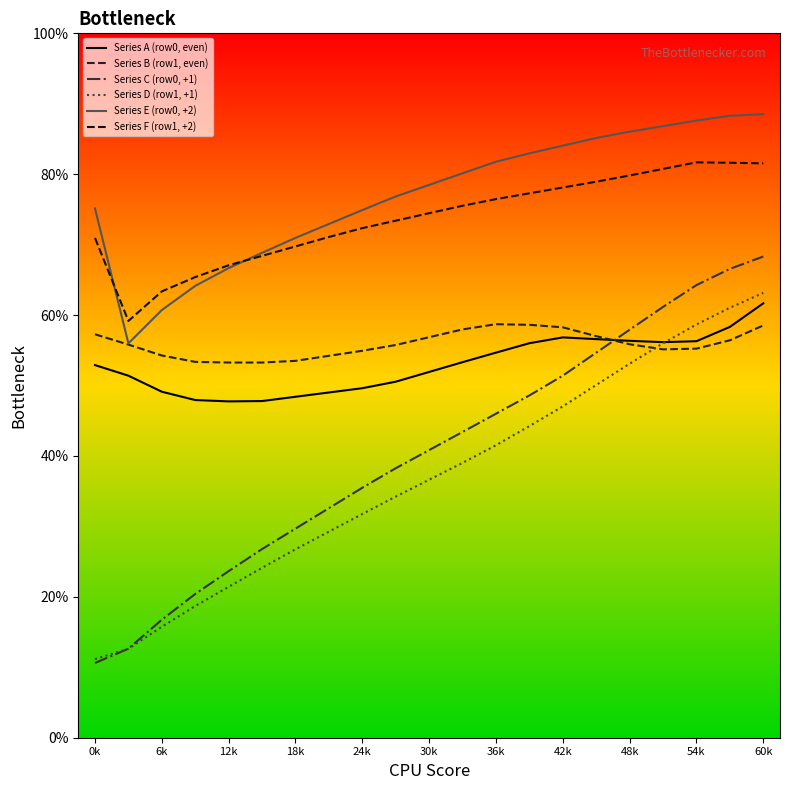

How many lines are shown in the chart?

6